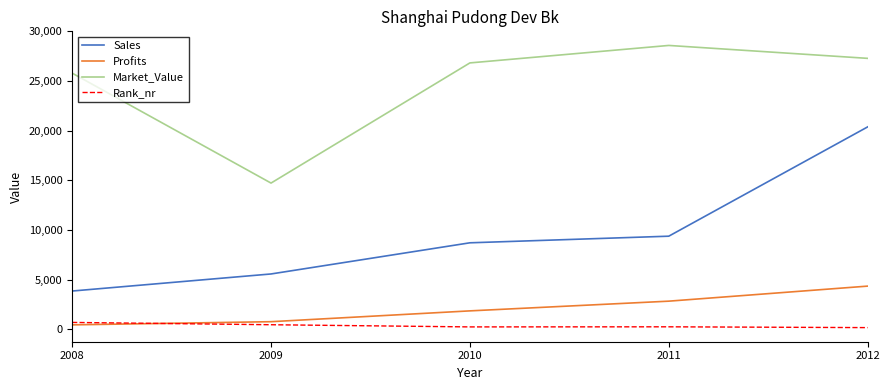

Read the Market_Value value at 2009.

14720.0